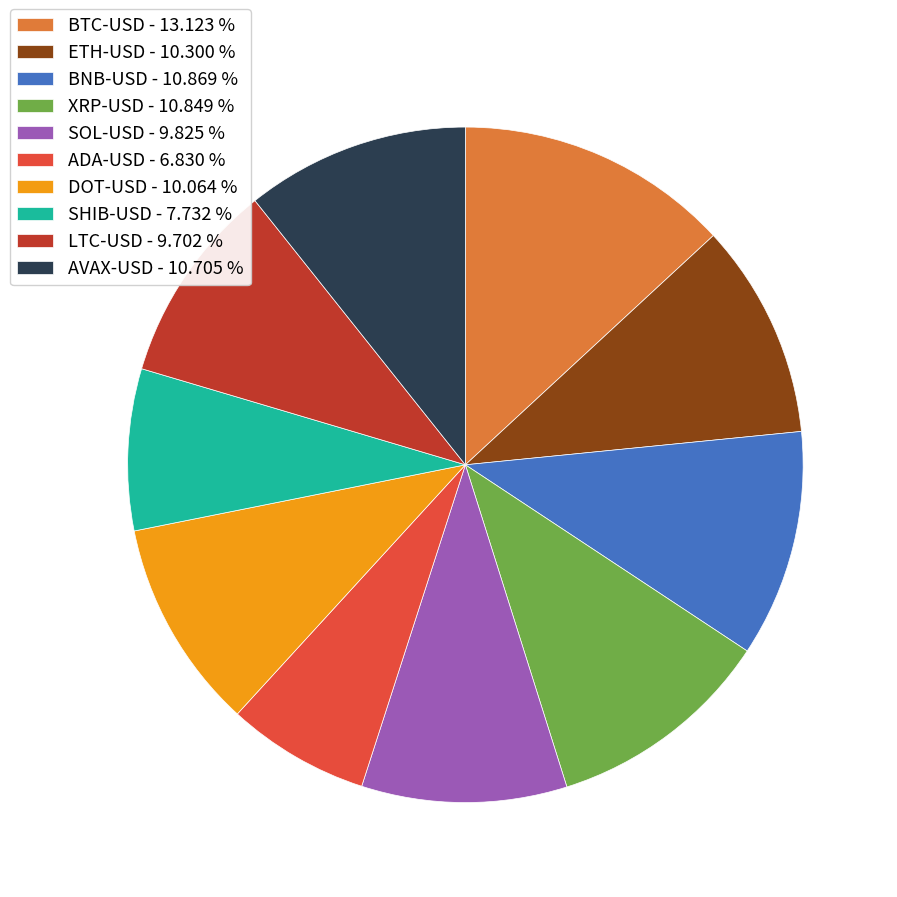

Do SHIB-USD - 7.732 % and ADA-USD - 6.830 % together represent more than half of the pie?

No